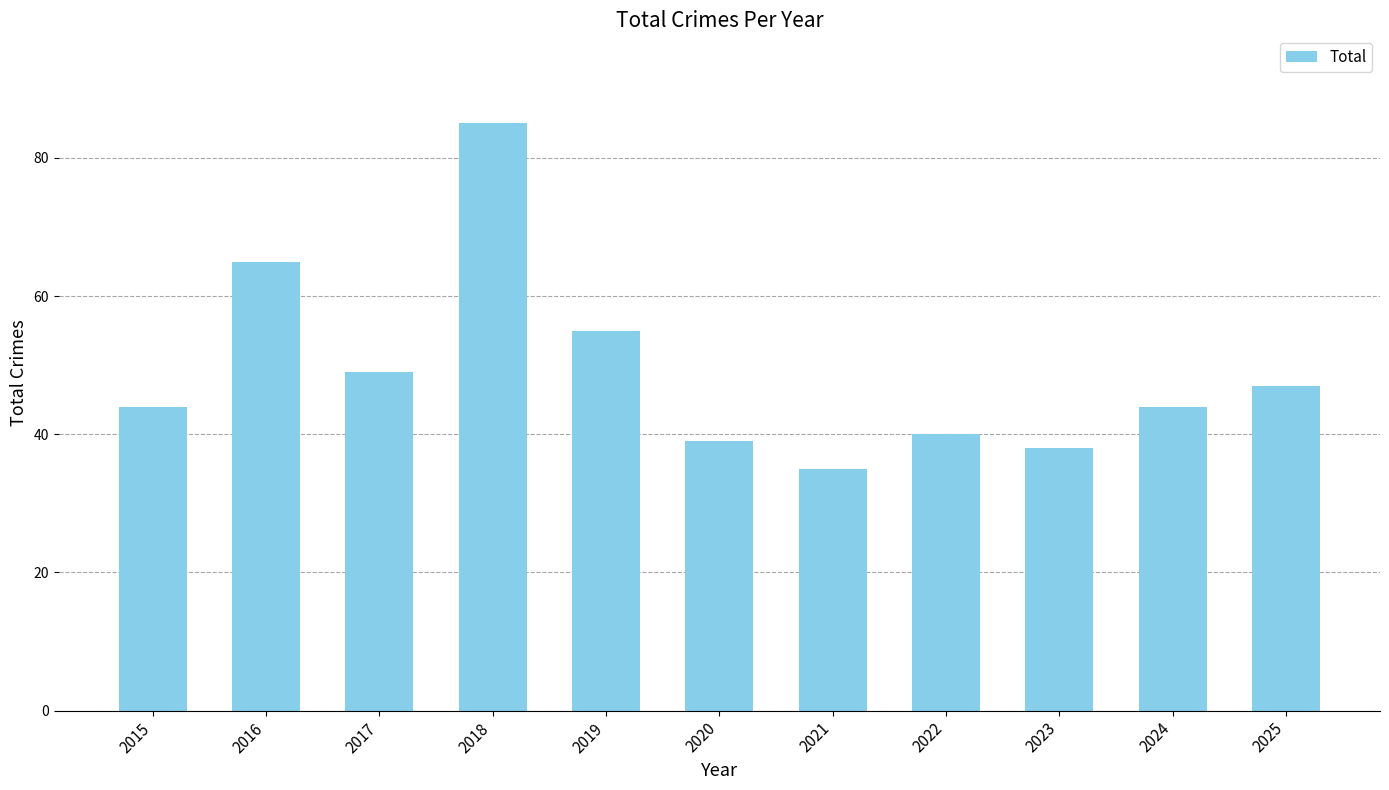

What is the difference between the maximum and minimum values?

50